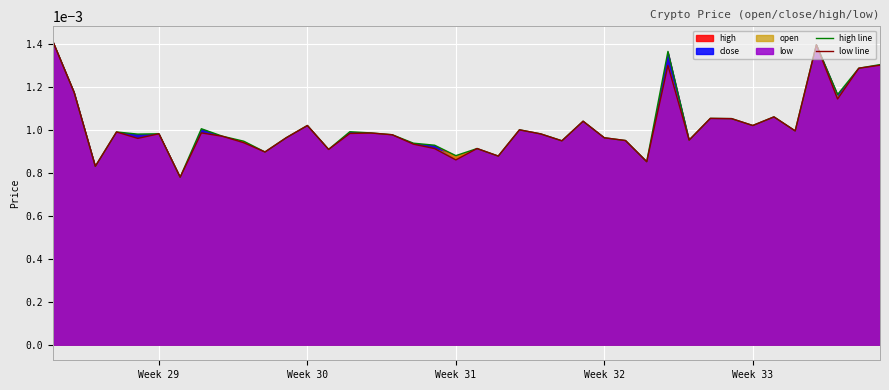

At 2017-08-13, list the series in order from smallest to largest.

open, close